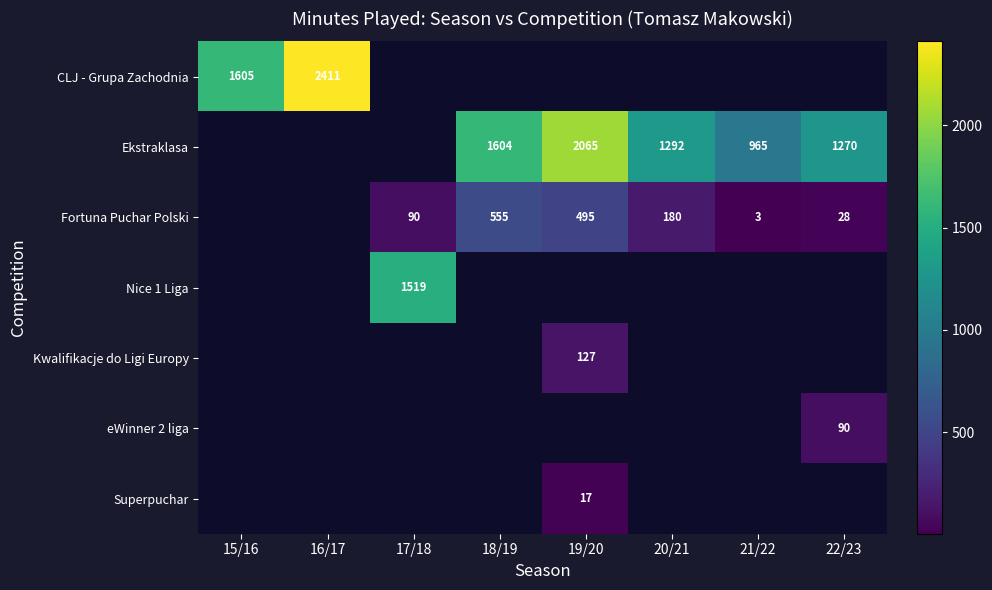

Count the number of categories in the chart.

8